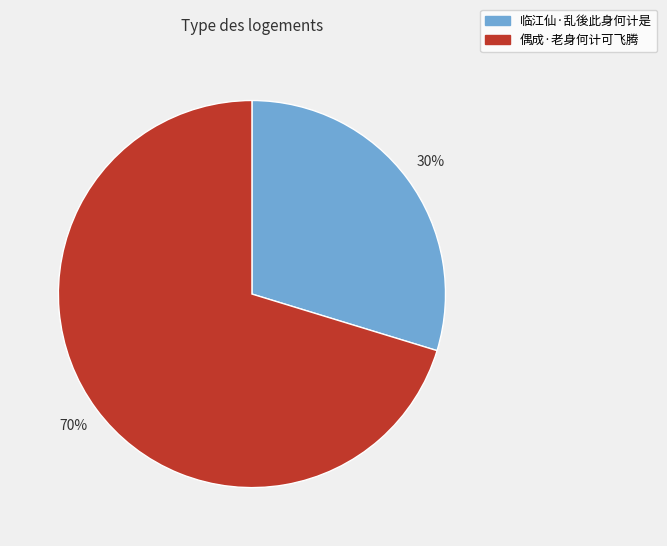

Do 临江仙·乱後此身何计是 and 偶成·老身何计可飞腾 together represent more than half of the pie?

Yes